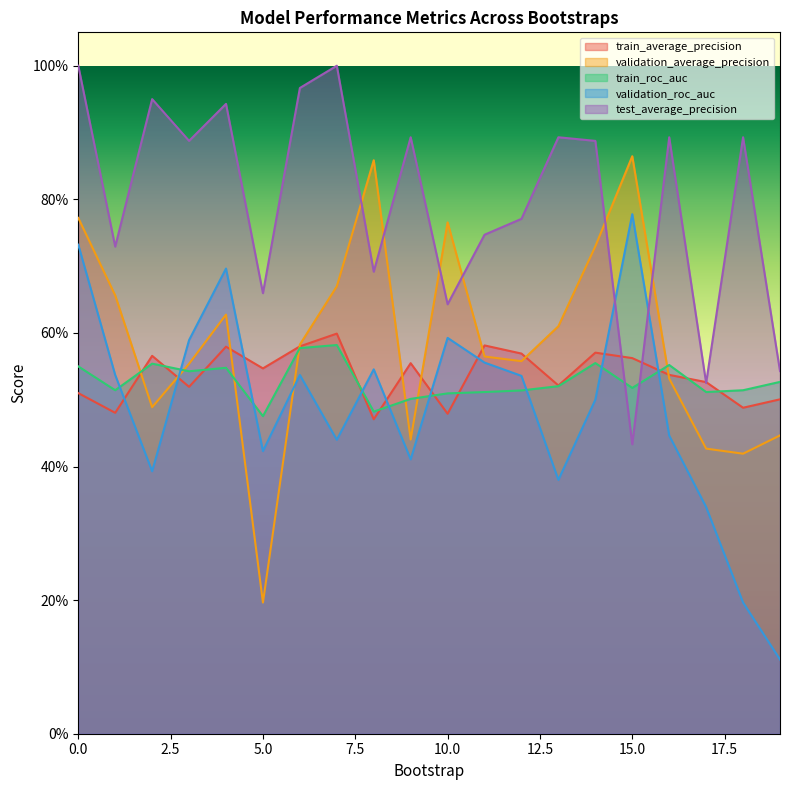

Reading right to left, list all the values displayed in this chart.

train_average_precision: 19=0.5	18=0.5	17=0.5	16=0.5	15=0.6	14=0.6	13=0.5	12=0.6	11=0.6	10=0.5	9=0.6	8=0.5	7=0.6	6=0.6	5=0.5	4=0.6	3=0.5	2=0.6	1=0.5	0=0.5
validation_average_precision: 19=0.4	18=0.4	17=0.4	16=0.5	15=0.9	14=0.7	13=0.6	12=0.6	11=0.6	10=0.8	9=0.4	8=0.9	7=0.7	6=0.6	5=0.2	4=0.6	3=0.6	2=0.5	1=0.7	0=0.8
train_roc_auc: 19=0.5	18=0.5	17=0.5	16=0.6	15=0.5	14=0.6	13=0.5	12=0.5	11=0.5	10=0.5	9=0.5	8=0.5	7=0.6	6=0.6	5=0.5	4=0.5	3=0.5	2=0.6	1=0.5	0=0.5
validation_roc_auc: 19=0.1	18=0.2	17=0.3	16=0.4	15=0.8	14=0.5	13=0.4	12=0.5	11=0.6	10=0.6	9=0.4	8=0.5	7=0.4	6=0.5	5=0.4	4=0.7	3=0.6	2=0.4	1=0.5	0=0.7
test_average_precision: 19=0.5	18=0.9	17=0.5	16=0.9	15=0.4	14=0.9	13=0.9	12=0.8	11=0.7	10=0.6	9=0.9	8=0.7	7=1.0	6=1.0	5=0.7	4=0.9	3=0.9	2=0.9	1=0.7	0=1.0